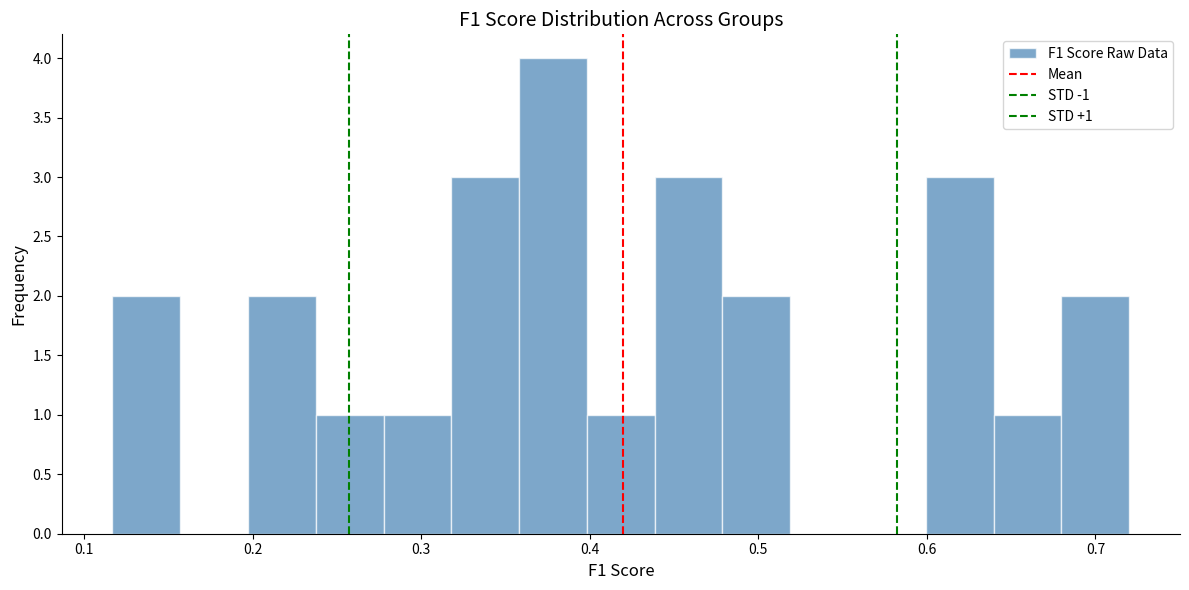

Over which range of the x-axis is the bar tallest?

0.36 to 0.40